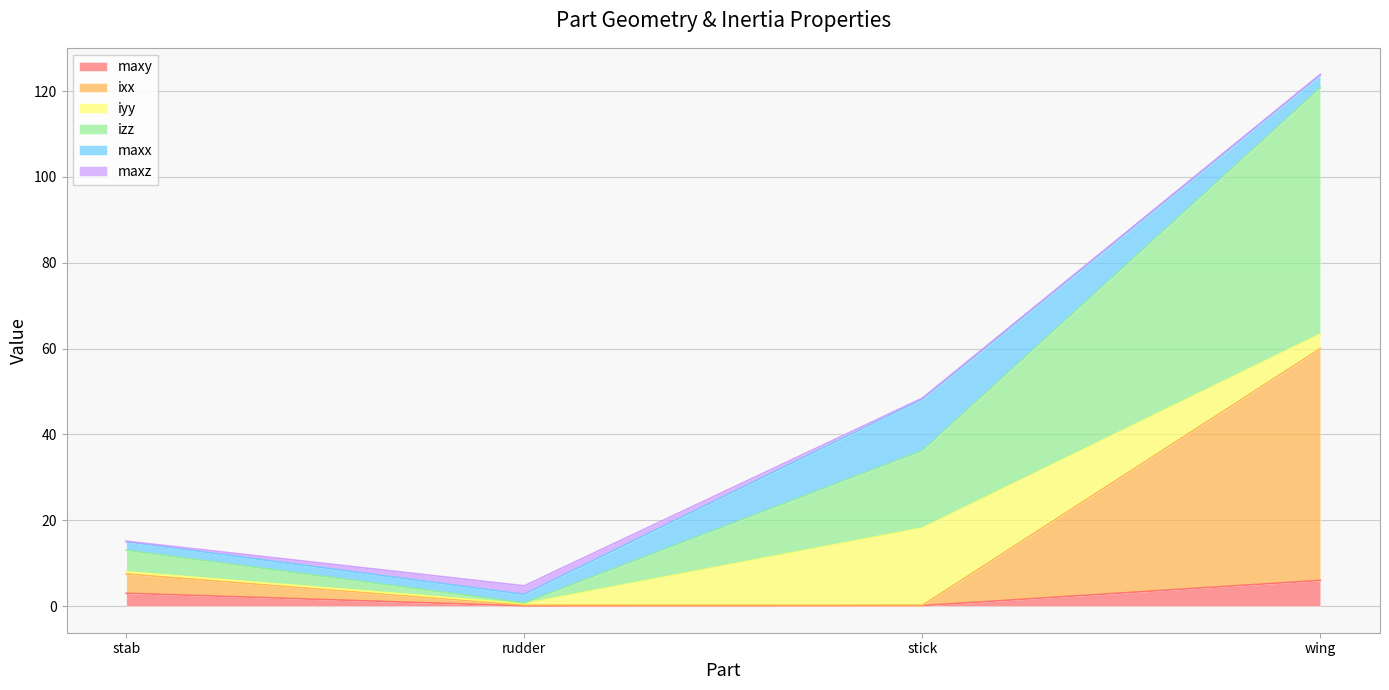

At which category is the sum across all series the highest?

wing